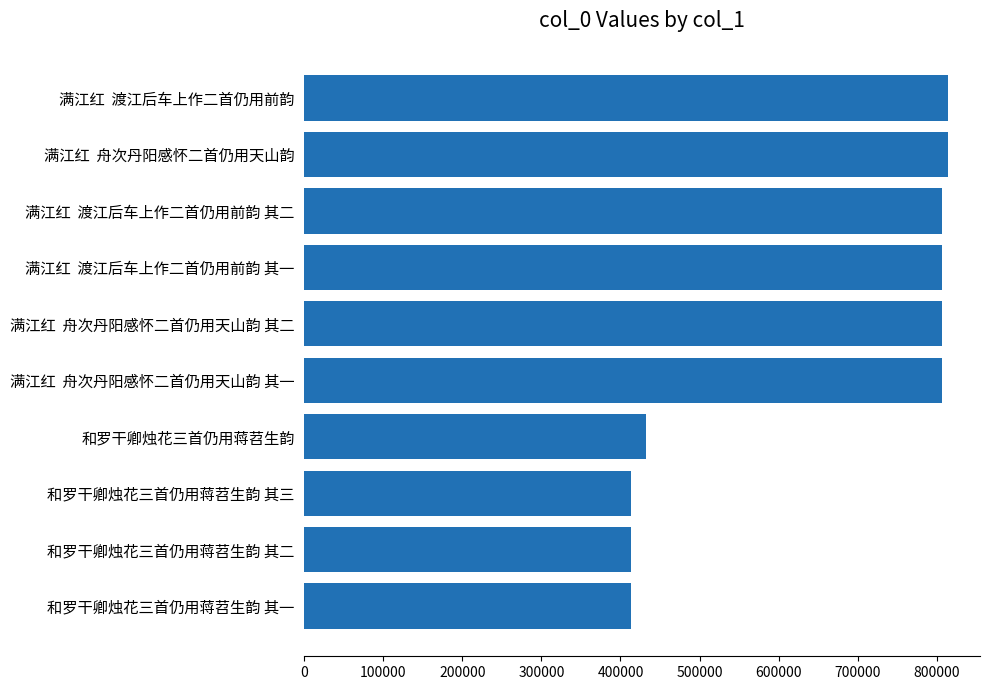

Are the bars horizontal?

Yes